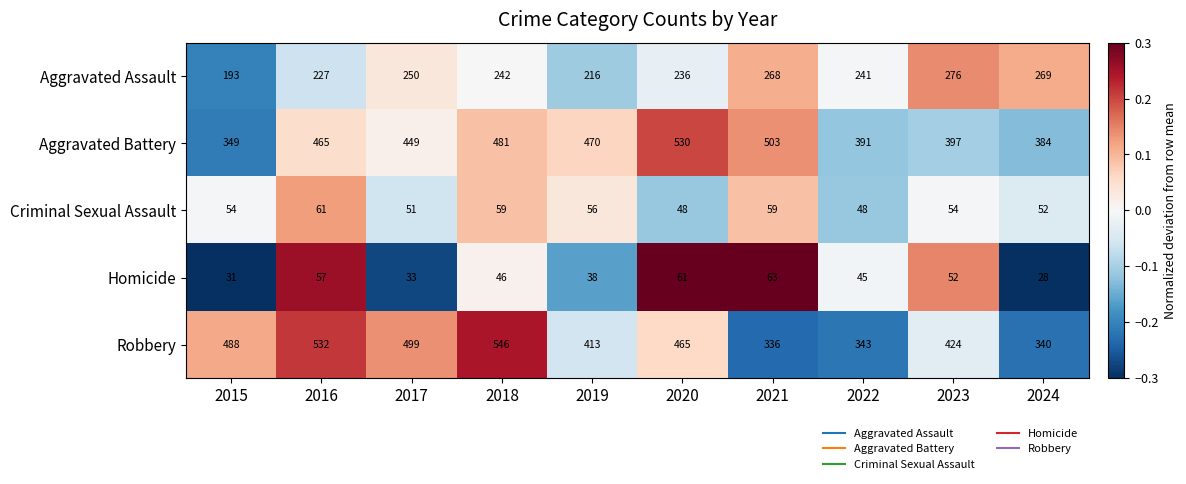

Rank the categories by Aggravated Assault value from highest to lowest.

2023, 2024, 2021, 2017, 2018, 2022, 2020, 2016, 2019, 2015